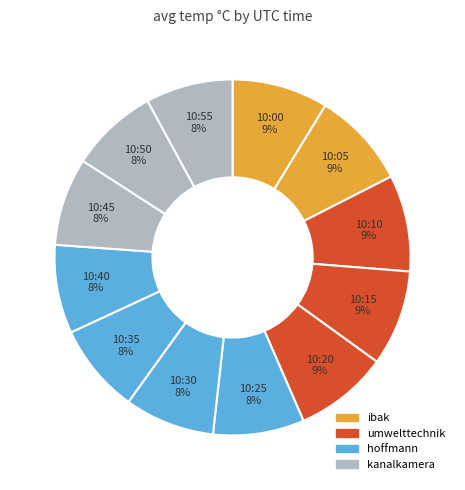

How many slices are in this pie chart?

12